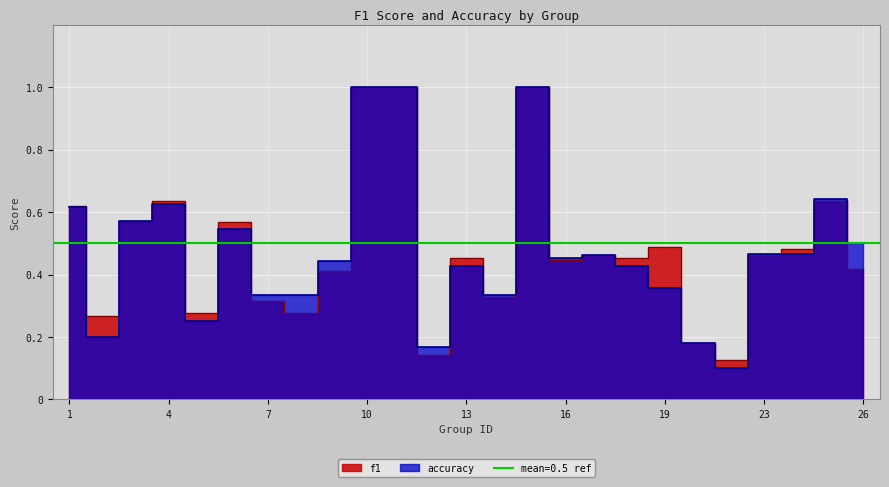

What is the difference between the second highest and second lowest values in the f1 series?

0.9